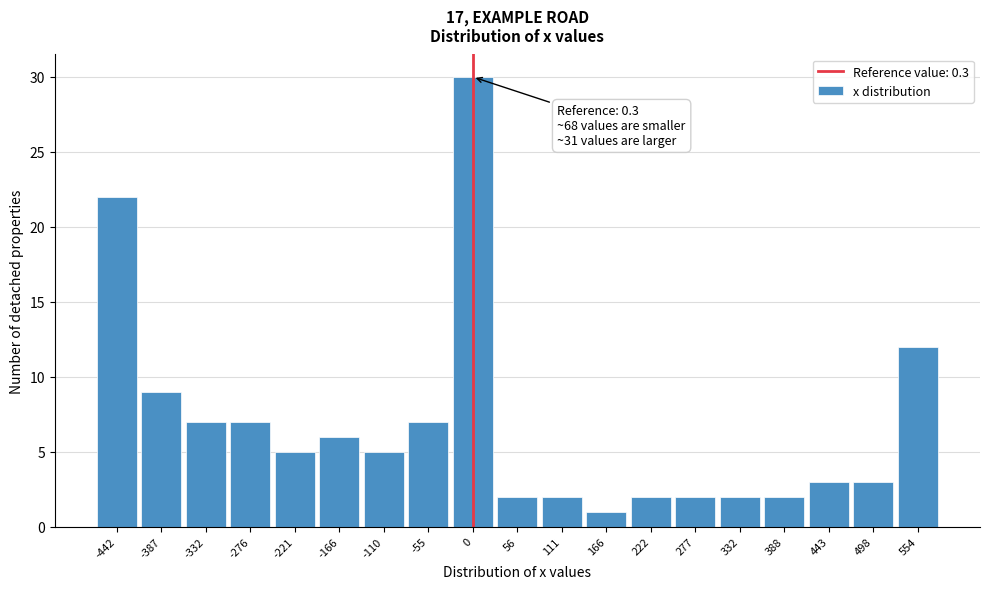

Which range on the x-axis has the tallest bar?

-30 to 30